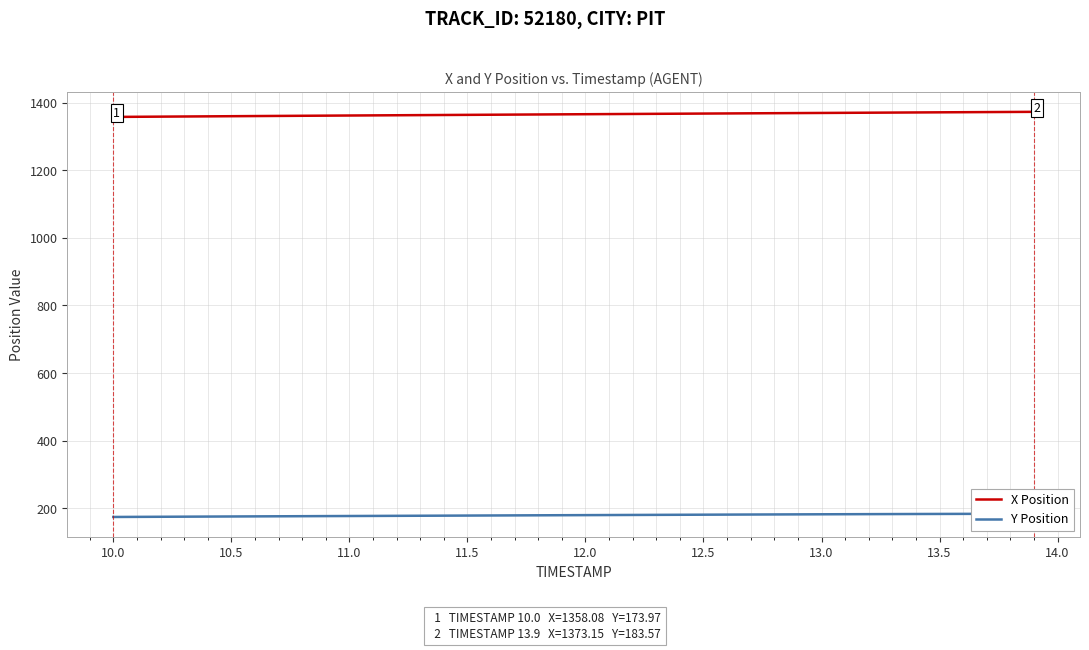

How many lines are shown in the chart?

2